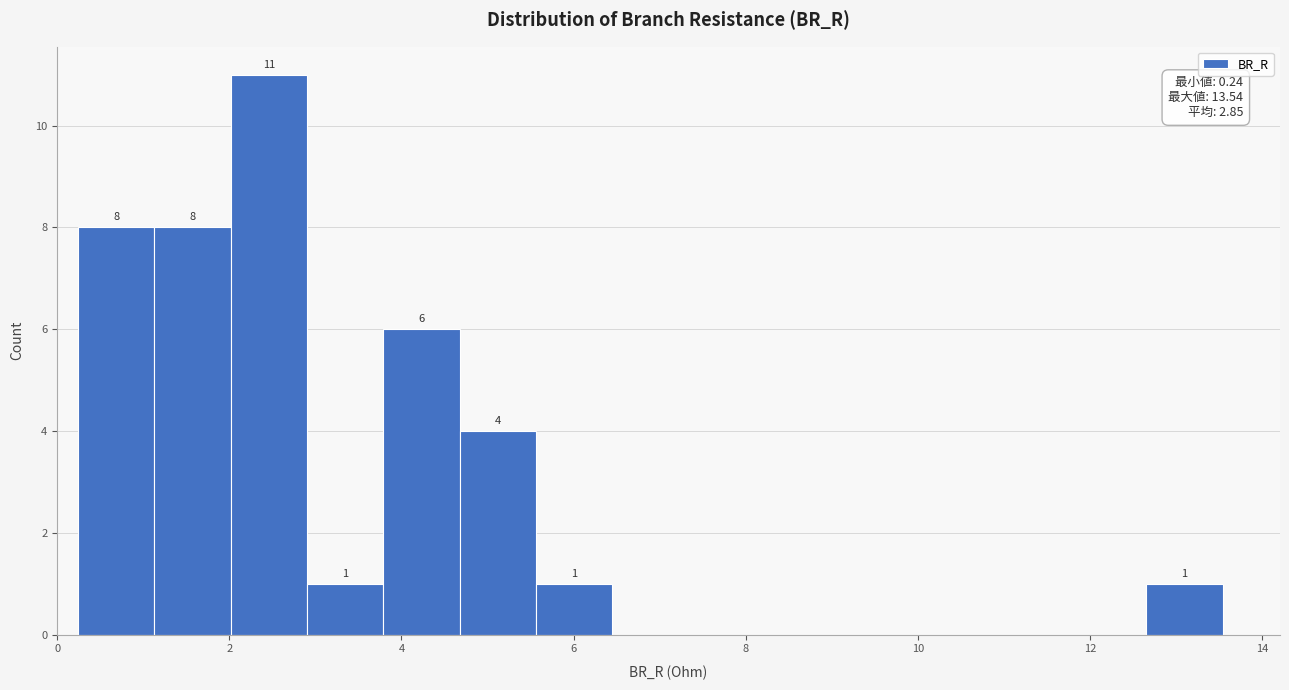

Over which range of the x-axis is the bar tallest?

2.0 to 3.0